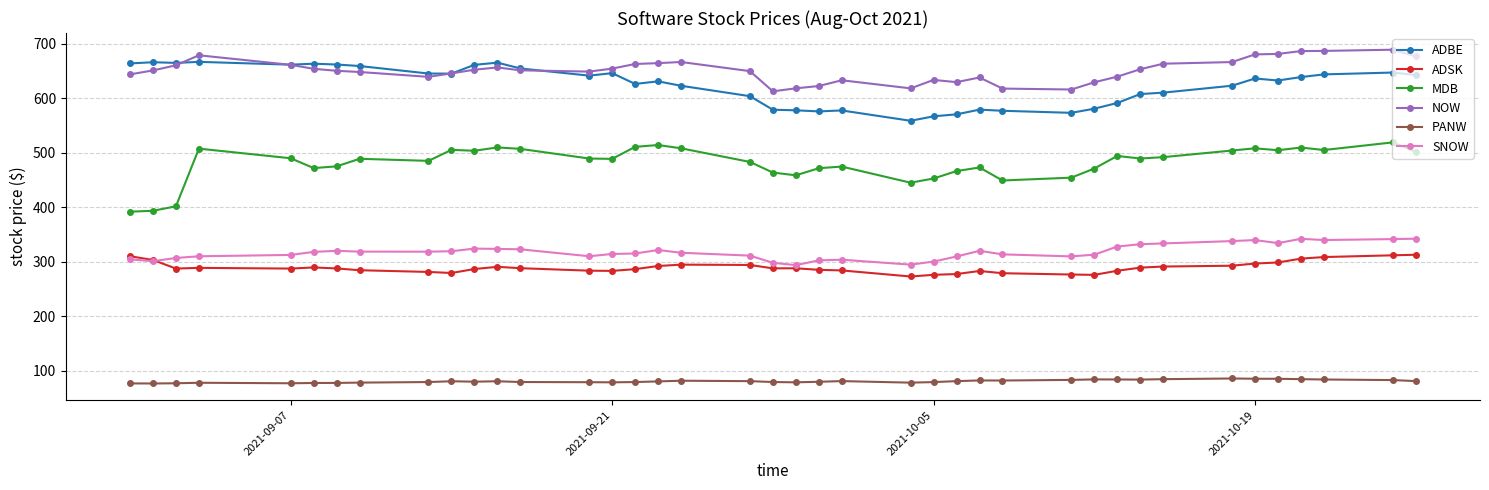

What is the value of the ADBE point at the 39th from the left?

647.0